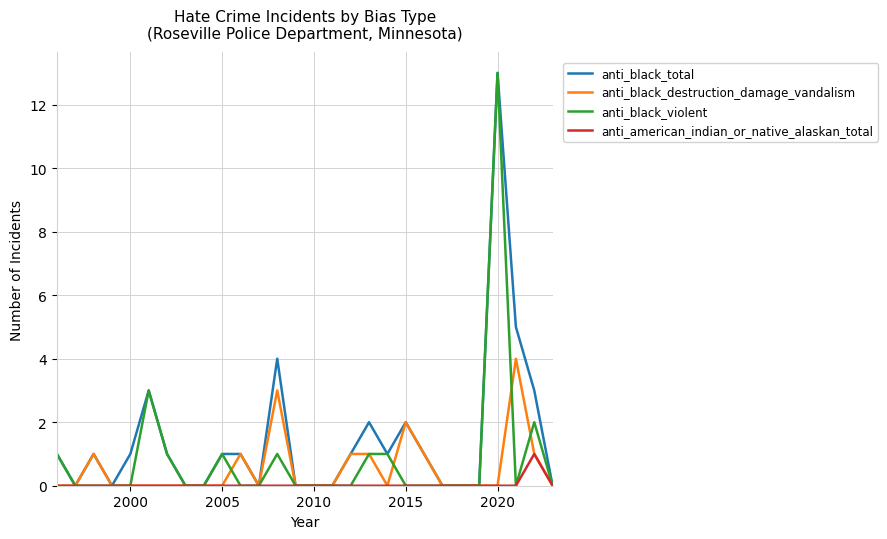

Which series has the largest total across all categories?

anti_black_total